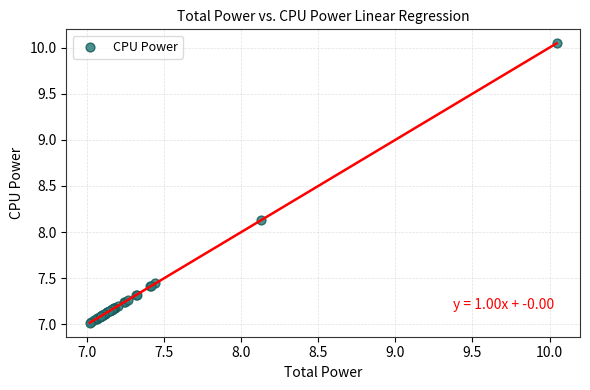

What Y value in the scatter plot is closest to 8?

8.1